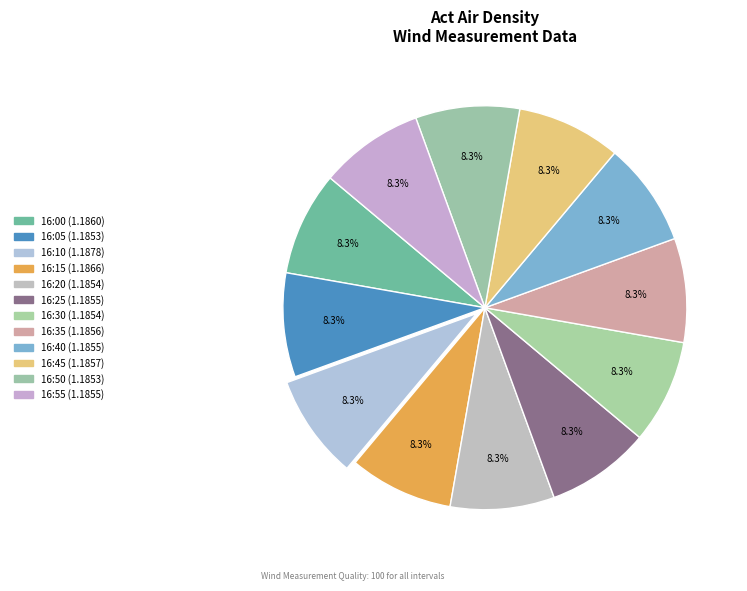

How many segments does this pie chart have?

12